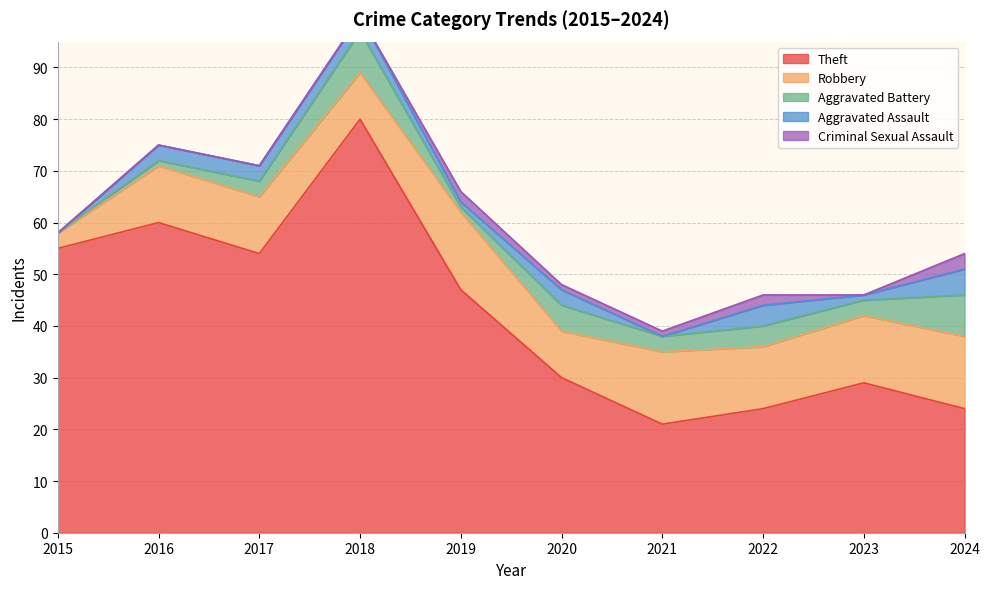

True or false: Theft and Criminal Sexual Assault cross at least once.

False